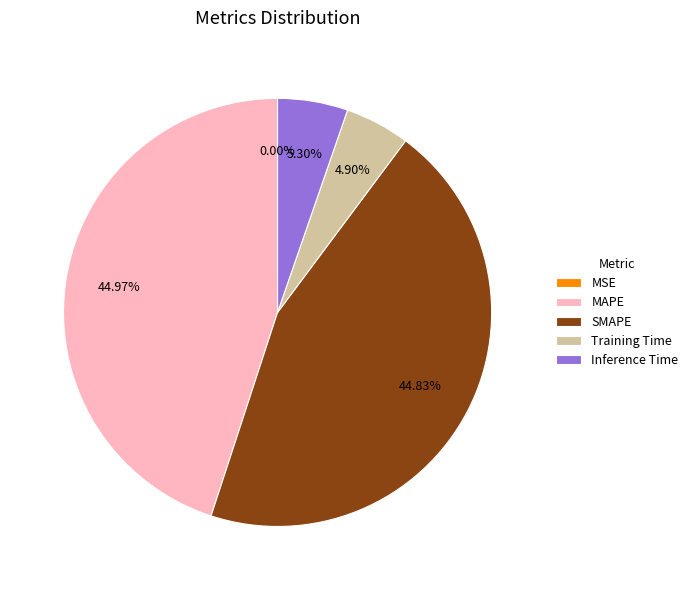

Which has a higher value, Training Time or SMAPE?

SMAPE